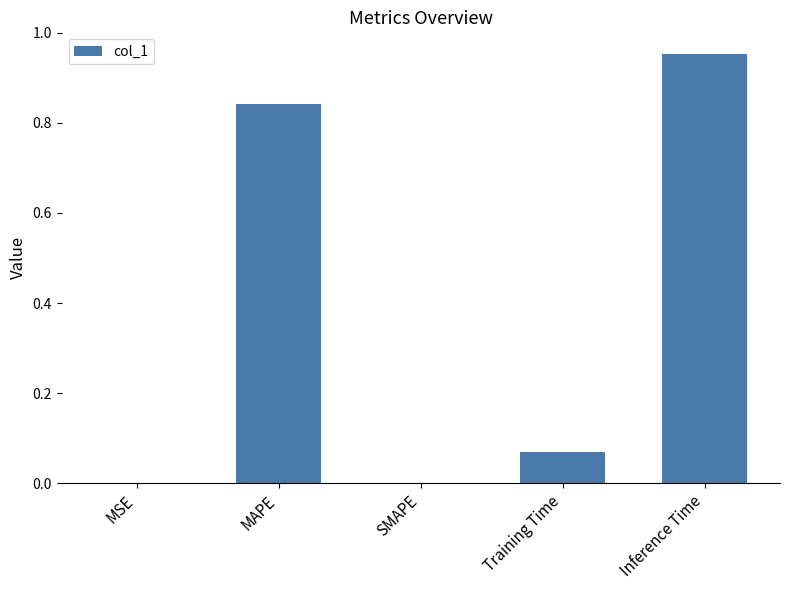

What is the change in value from SMAPE to Training Time?

+0.1